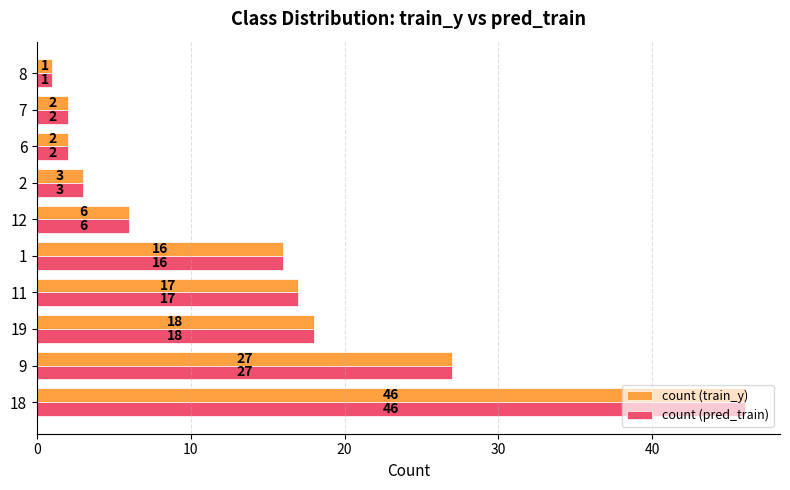

Which category has the lowest value across all series?

8